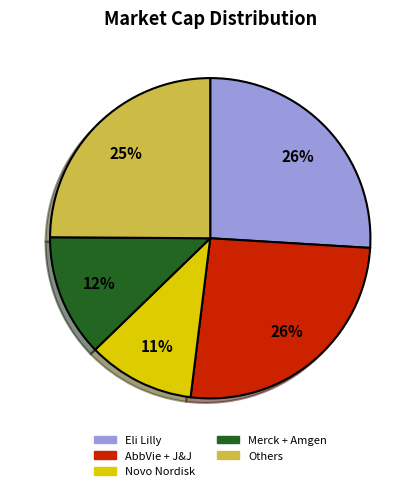

To the nearest percent, what is the average slice percentage?

20%